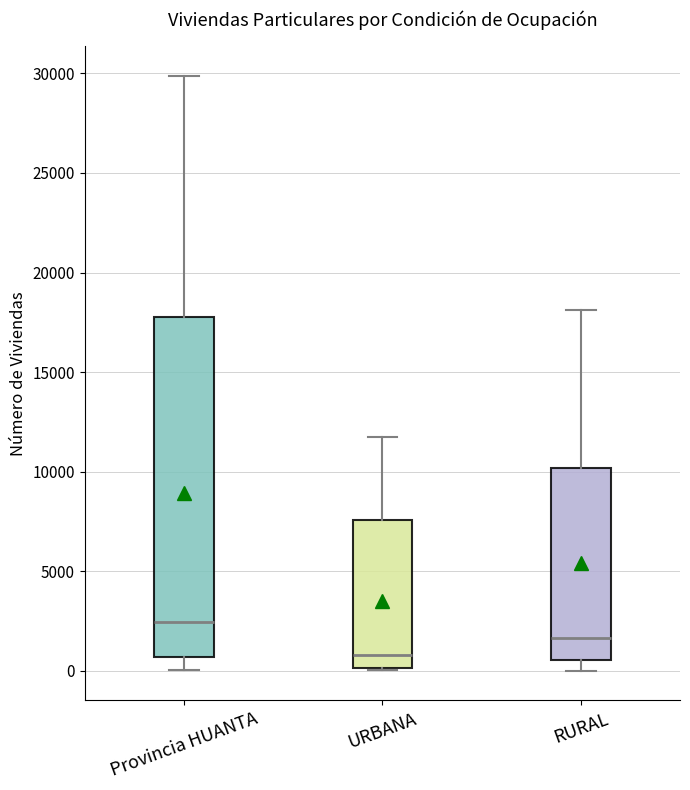

Reading left to right, read every box against the y-axis: the position of its median line, the range the box covers, and the ends of its whiskers. The values are not printed on the chart, so give them approximately, as read against the axis.

Provincia HUANTA: median 2500, box 500 to 18000, whiskers 0 to 30000
URBANA: median 1000, box 0 to 7500, whiskers 0 to 11500
RURAL: median 1500, box 500 to 10000, whiskers 0 to 18000